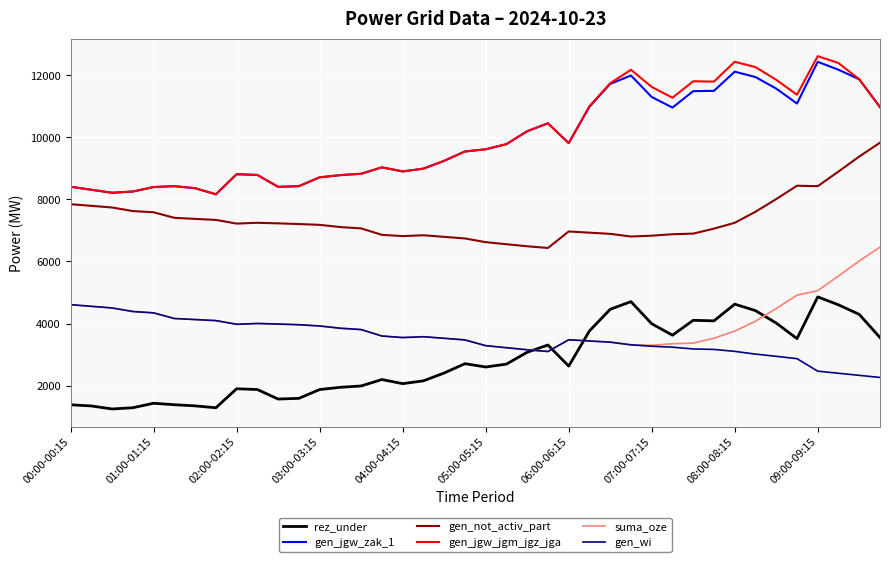

Which series has the largest range (max minus min)?

gen_jgw_jgm_jgz_jga